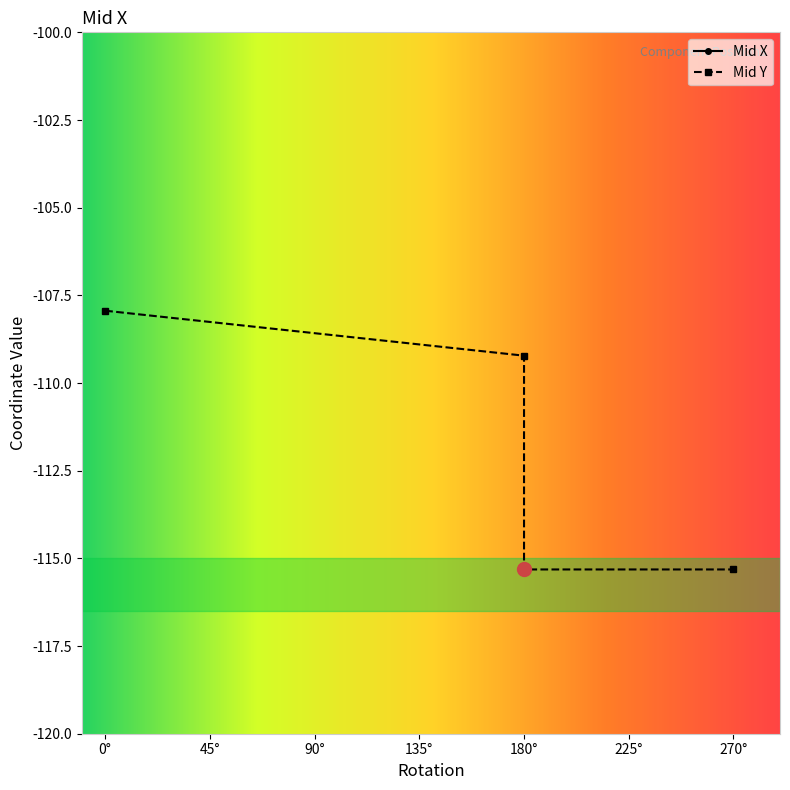

How many interior local valleys does the Mid X series have?

1